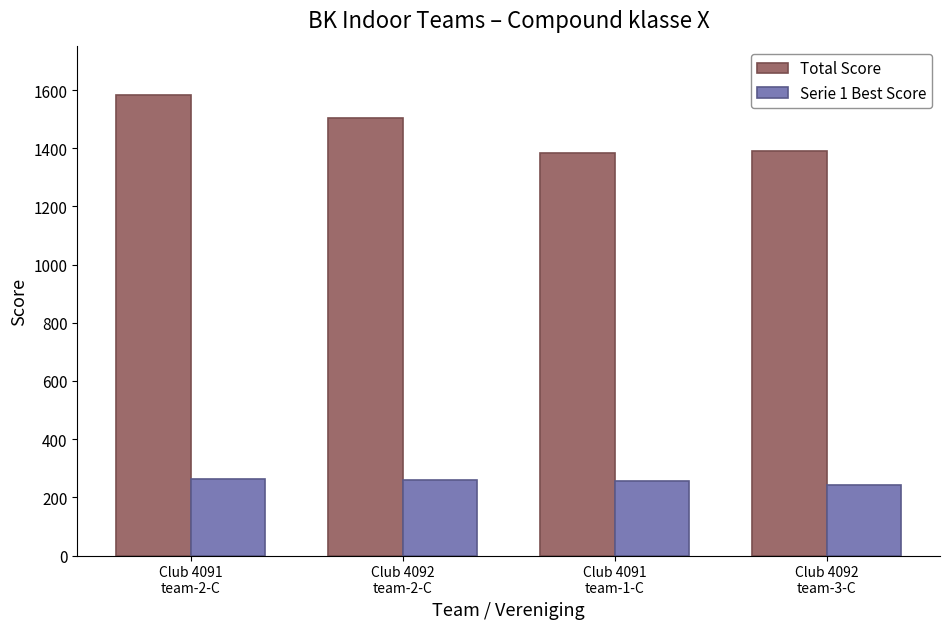

What value does the Total Score series have at Club 4092
team-3-C?

1391